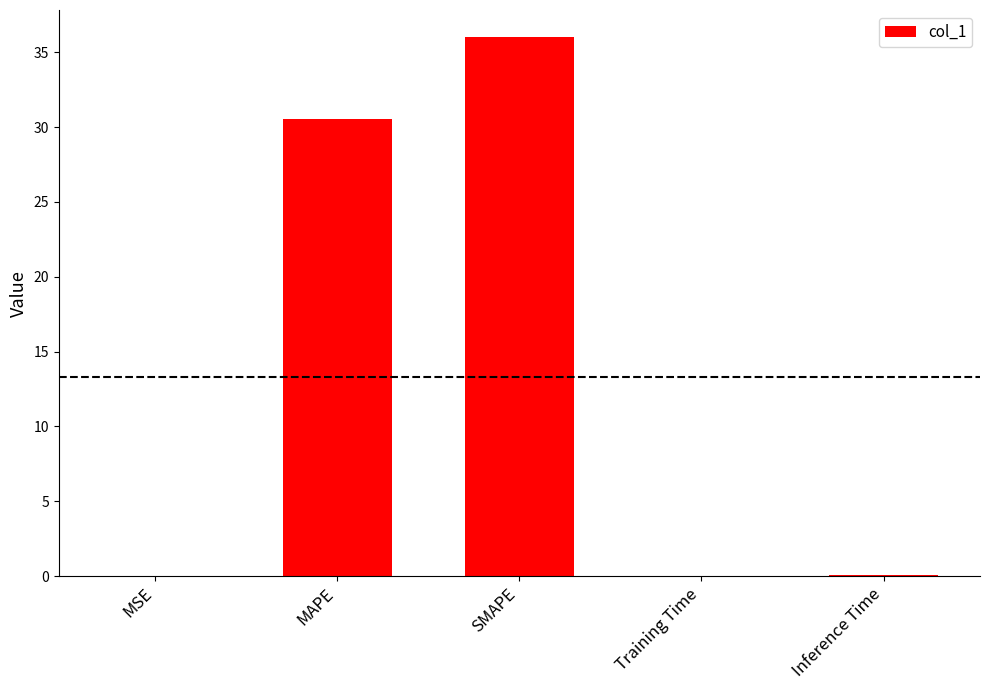

At which label is the value closest to 18?

MAPE